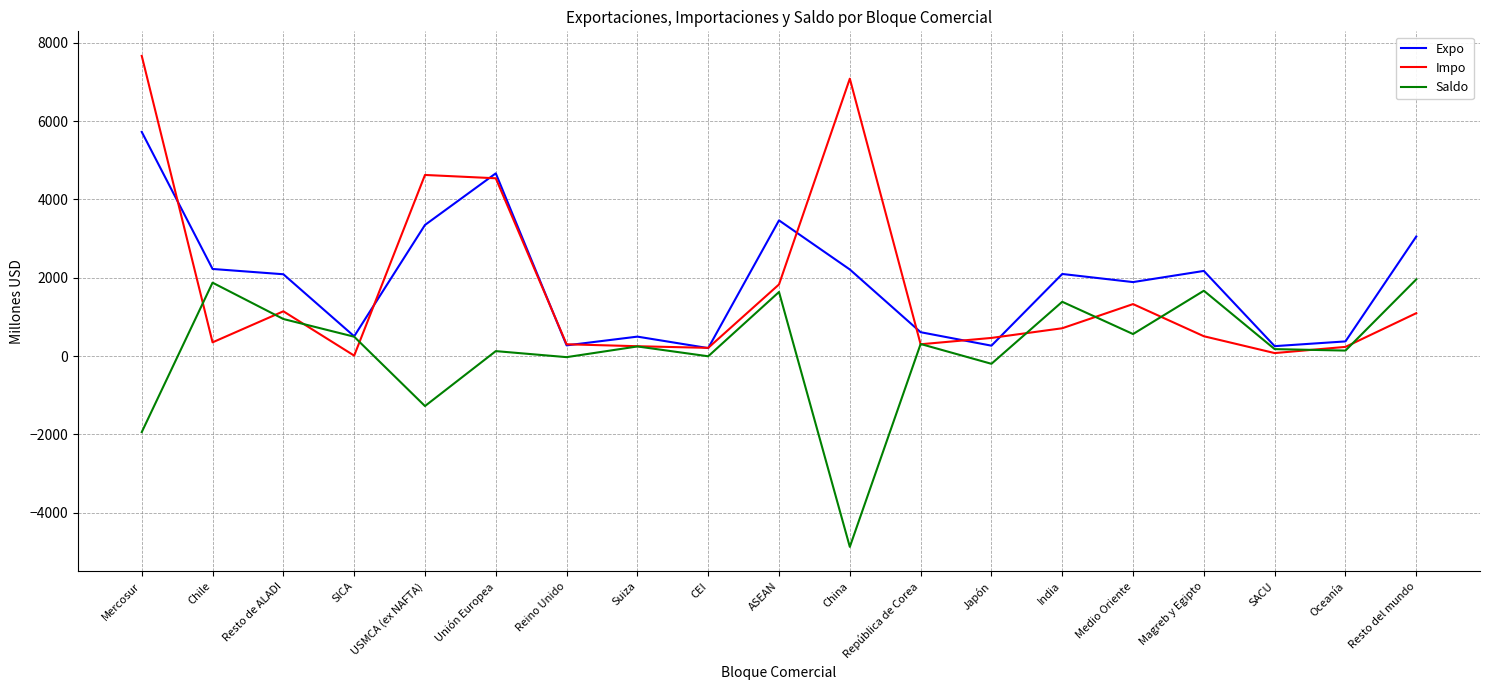

What is the difference between the highest and lowest values at India?

1386